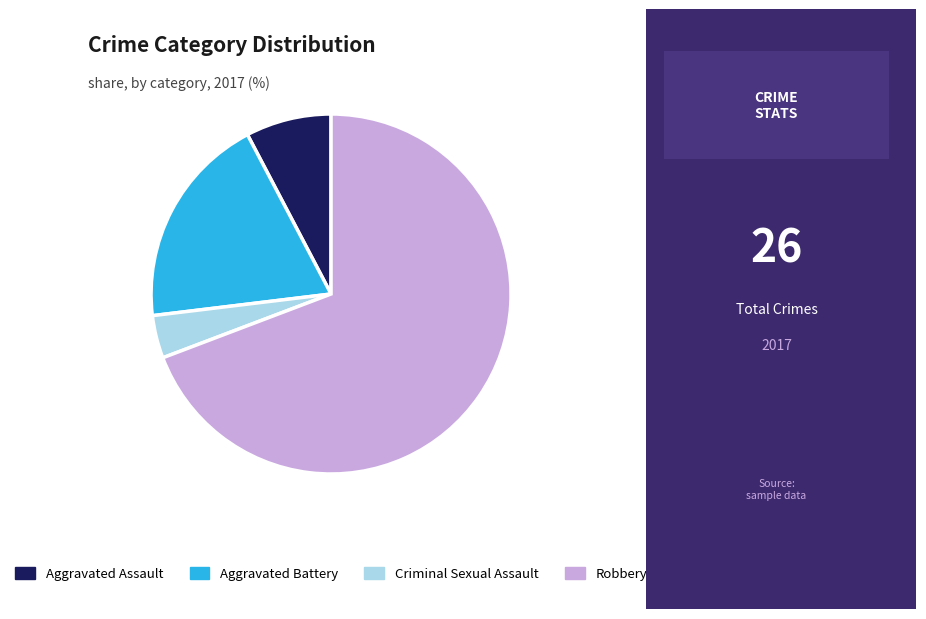

Combined, do Aggravated Battery and Criminal Sexual Assault account for over 50%?

No